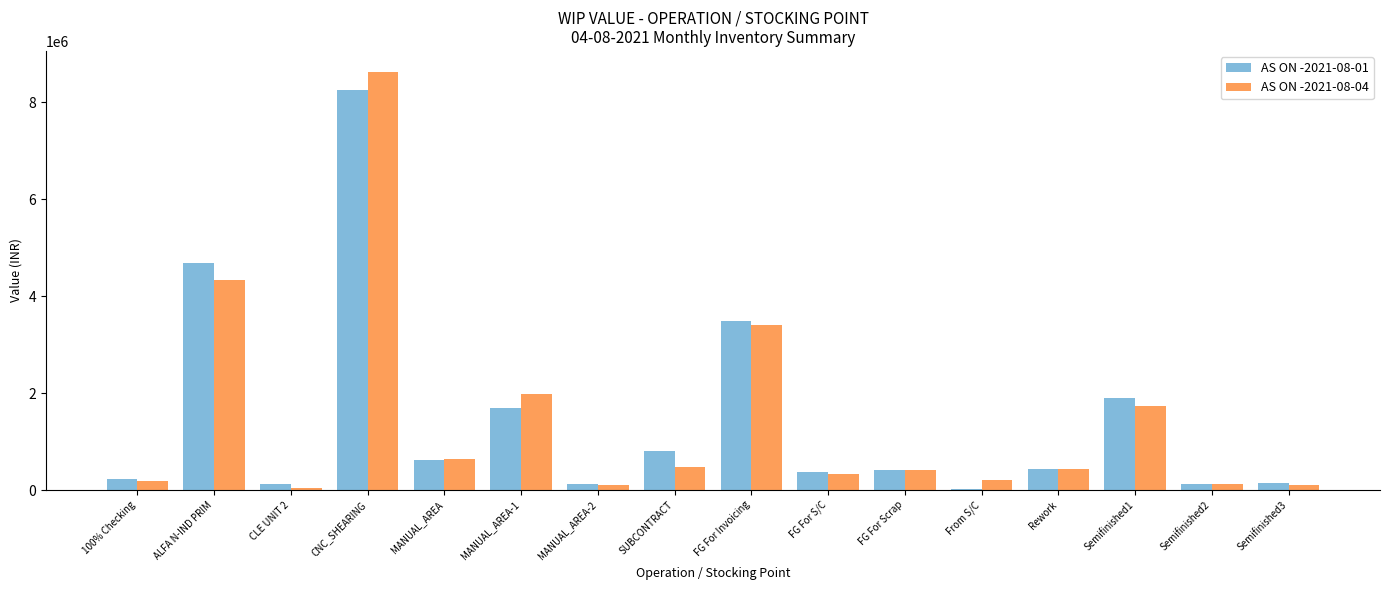

What is the sum of all AS ON -2021-08-01 values?

23416554.0